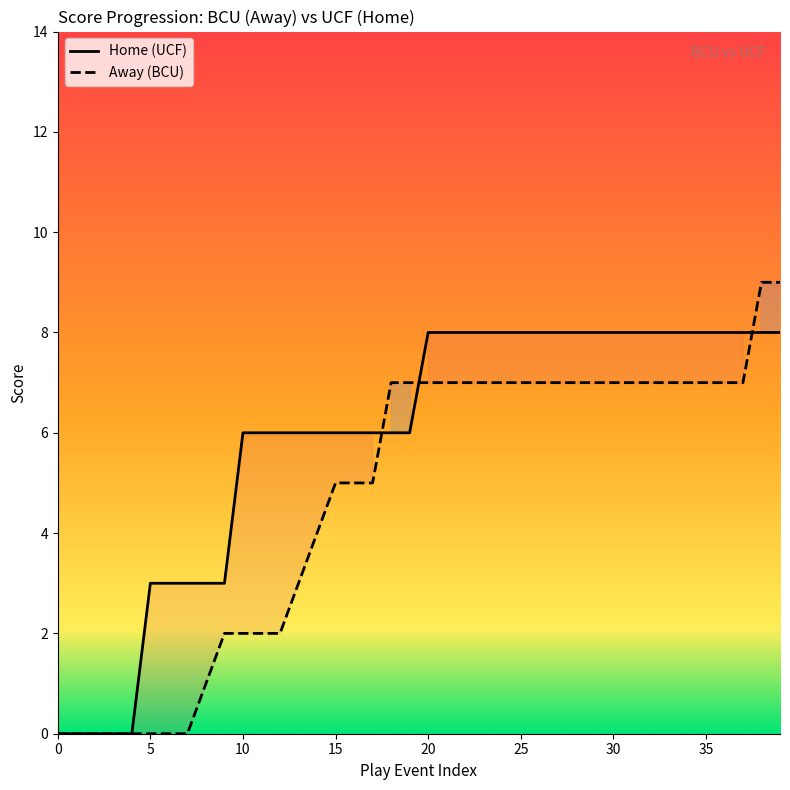

Reading right to left, what are all the values shown in this chart?

Home (UCF): 8	8	8	8	8	8	8	8	8	8	8	8	8	8	8	8	8	8	8	8	6	6	6	6	6	6	6	6	6	6	3	3	3	3	3	0	0	0	0	0
Away (BCU): 9	9	7	7	7	7	7	7	7	7	7	7	7	7	7	7	7	7	7	7	7	7	5	5	5	4	3	2	2	2	2	1	0	0	0	0	0	0	0	0